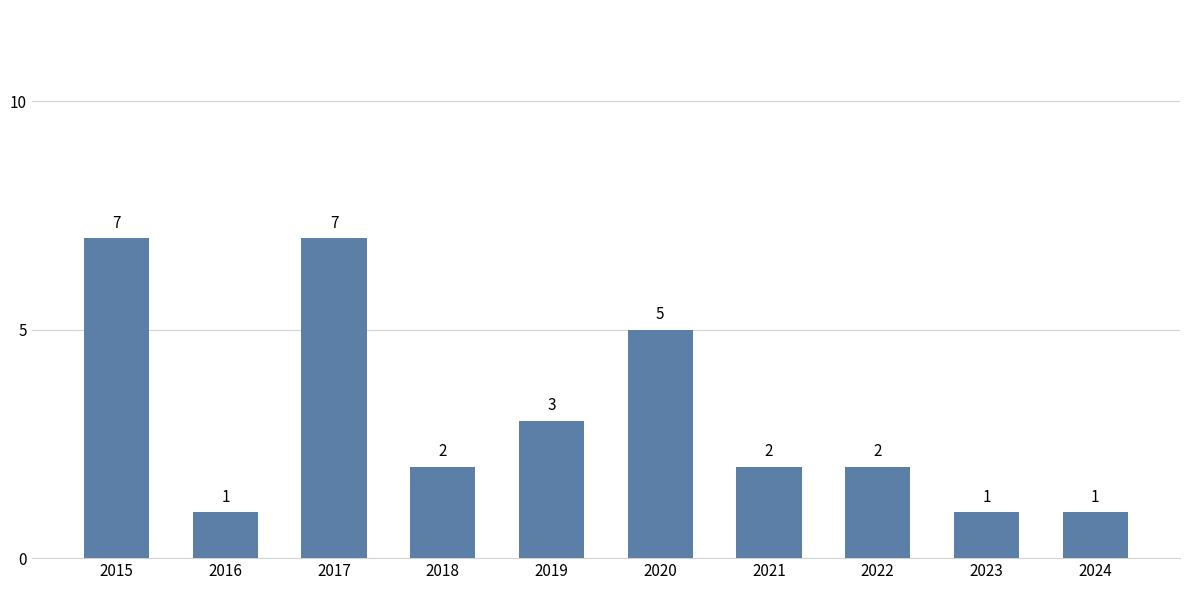

What is the value of the 4th bar from the left?

2